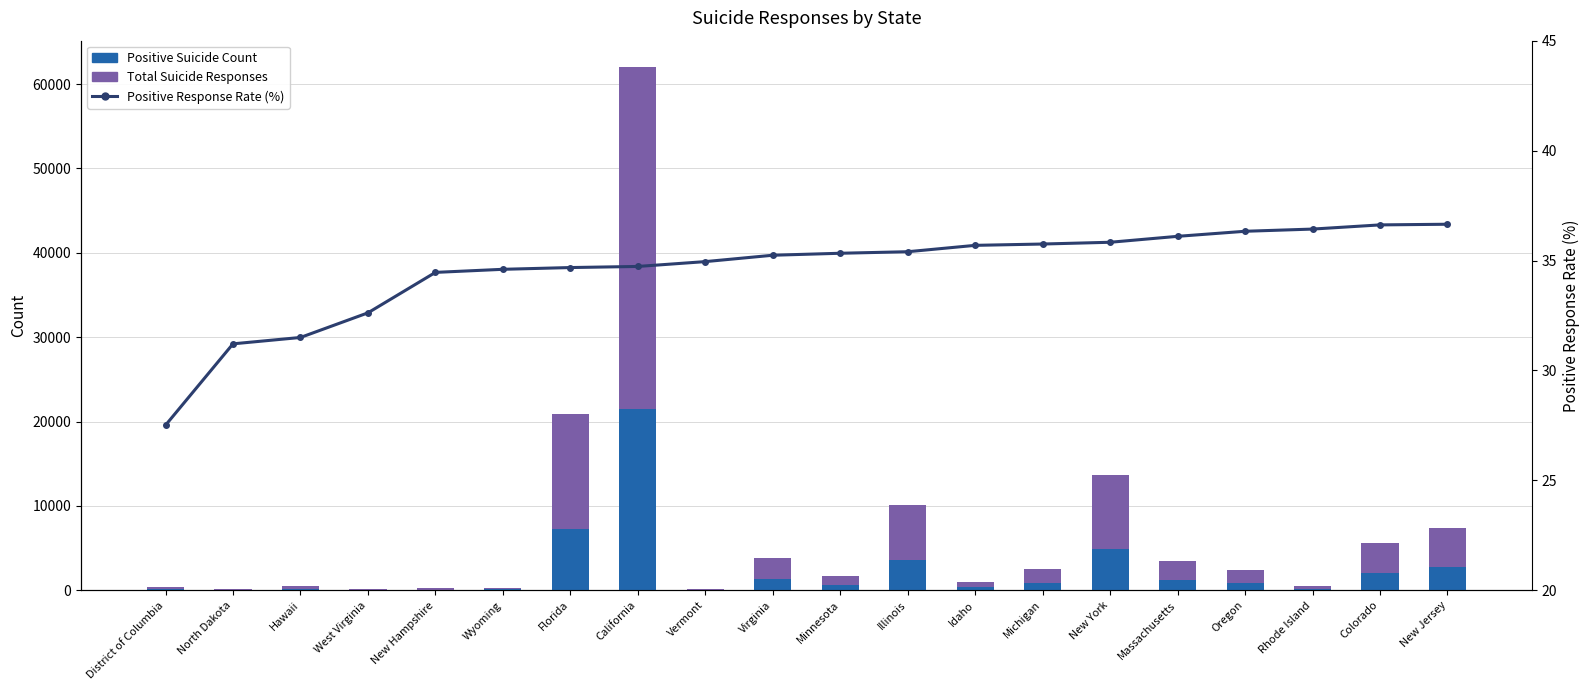

What is the value of the SUM(Total Suicide Responses)-alias bar at the 12th from the left?

6538.0